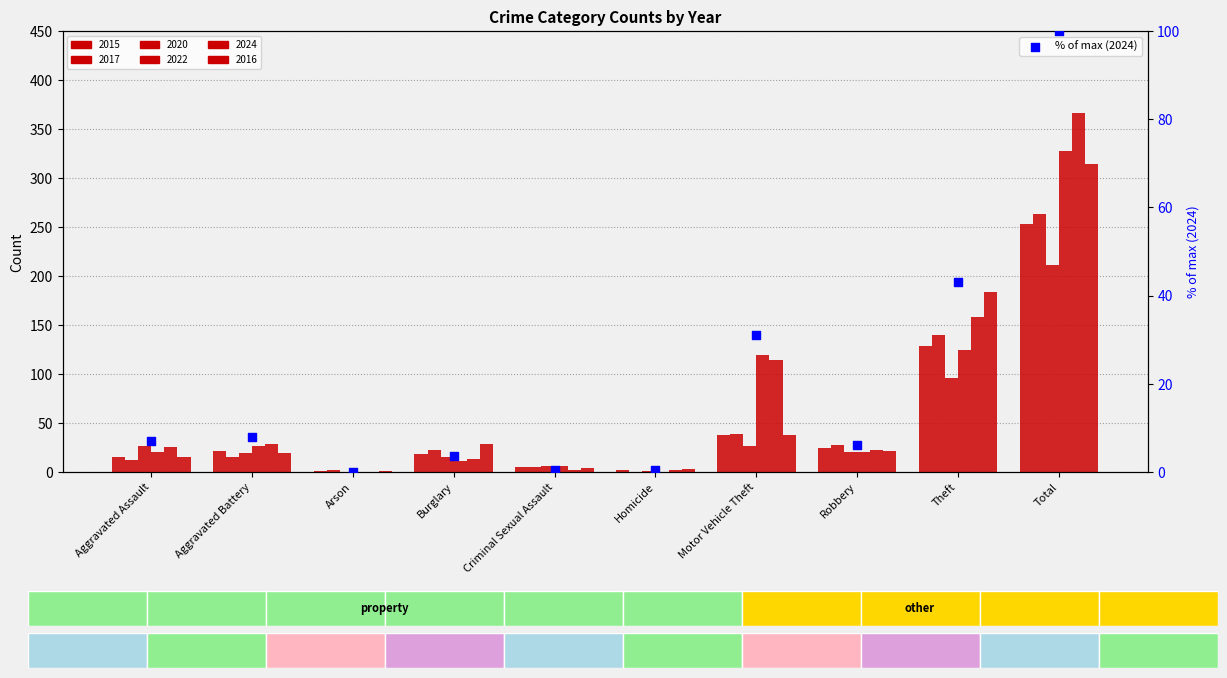

Which has a higher value, Motor Vehicle Theft or Homicide?

Motor Vehicle Theft